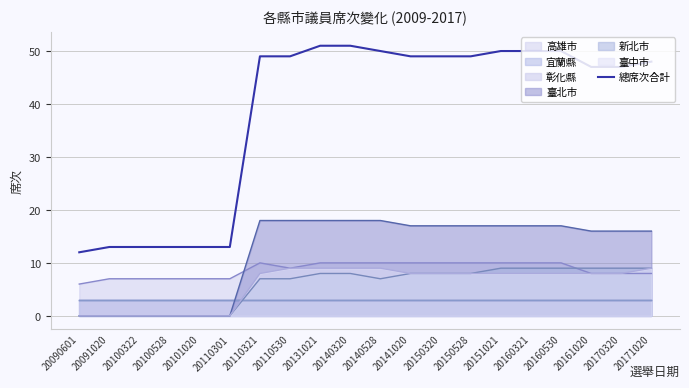

Does the chart have visible grid lines?

Yes